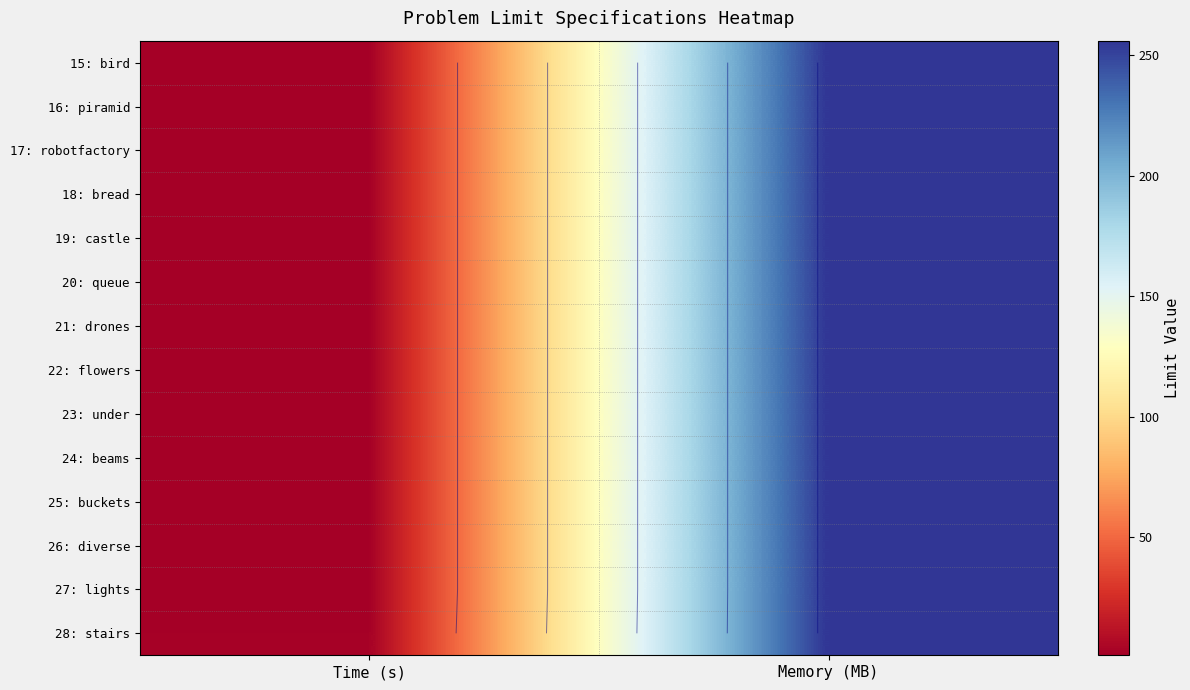

At which label is 21: drones closest to 128?

Time (s)